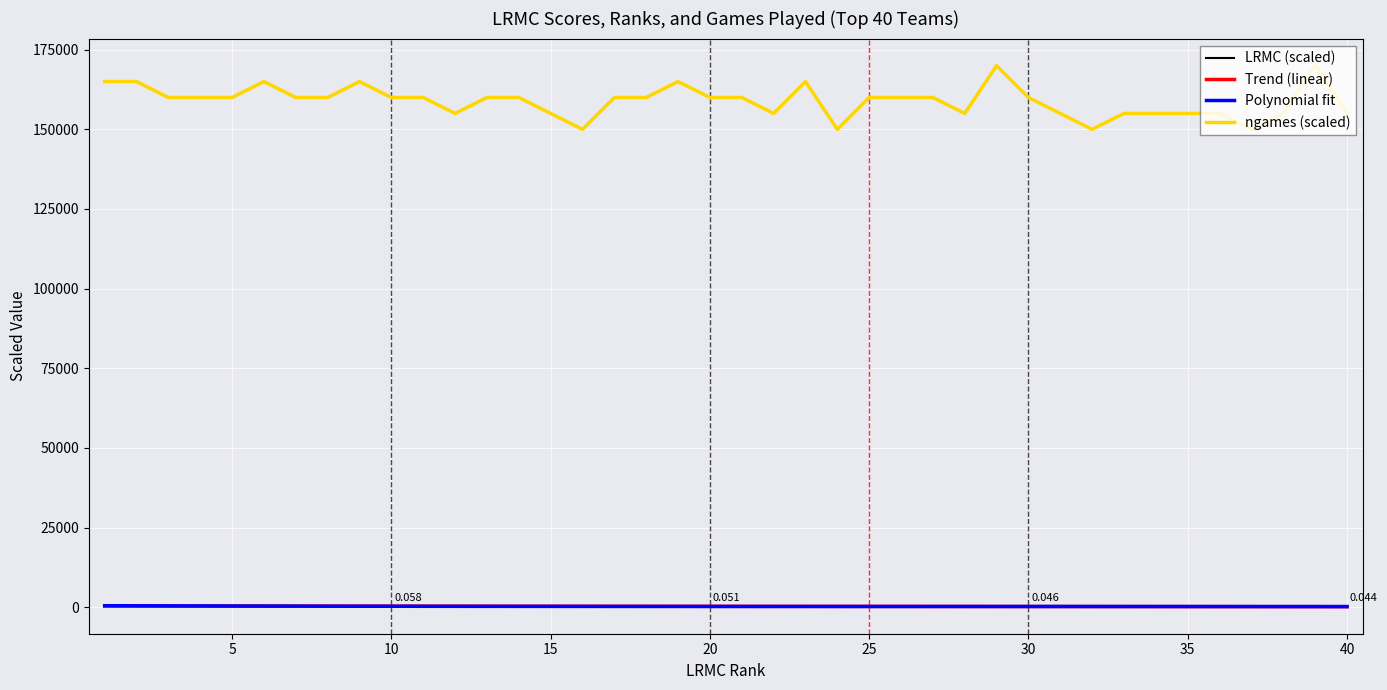

Which series has the largest total across all categories?

ngames (scaled)